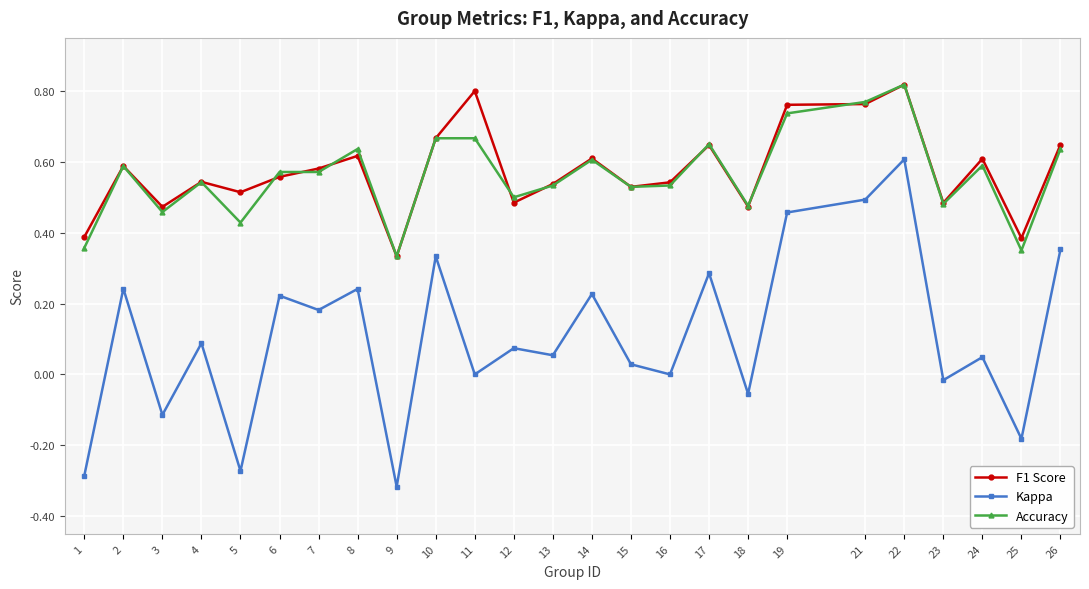

Is this an area chart (filled region under the line)?

No